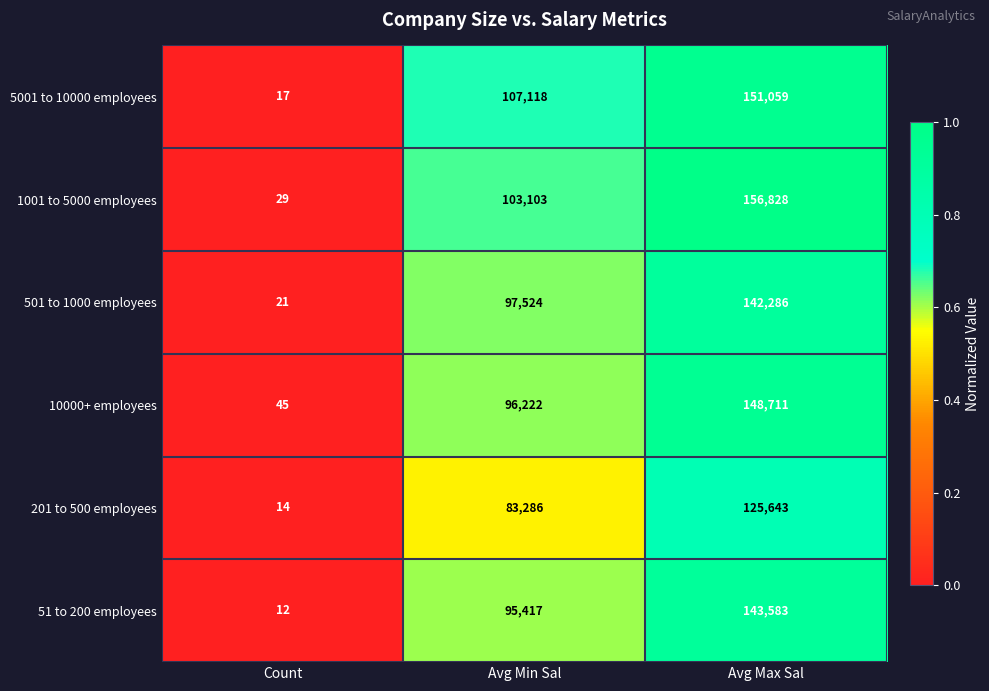

Count the 201 to 500 employees values in the range 14 to 125643.

3